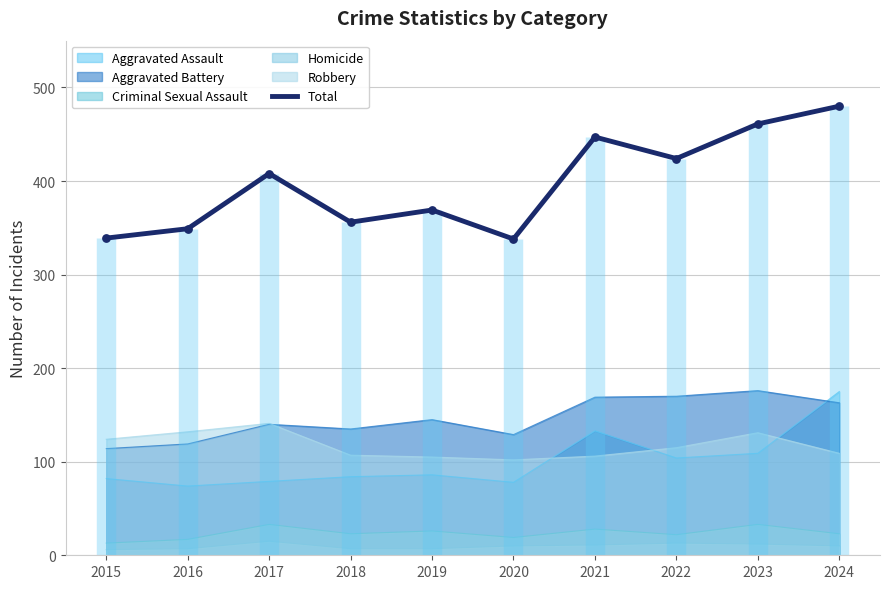

Which has a higher value, 2017 or 2023?

2023